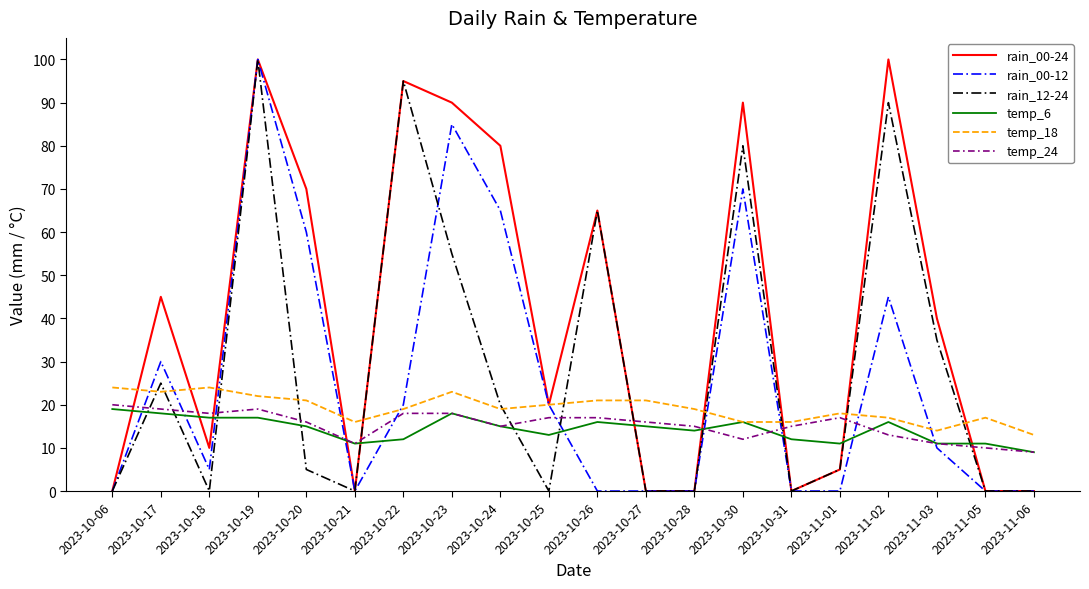

At which label does temp_24 reach its minimum?

2023-11-06